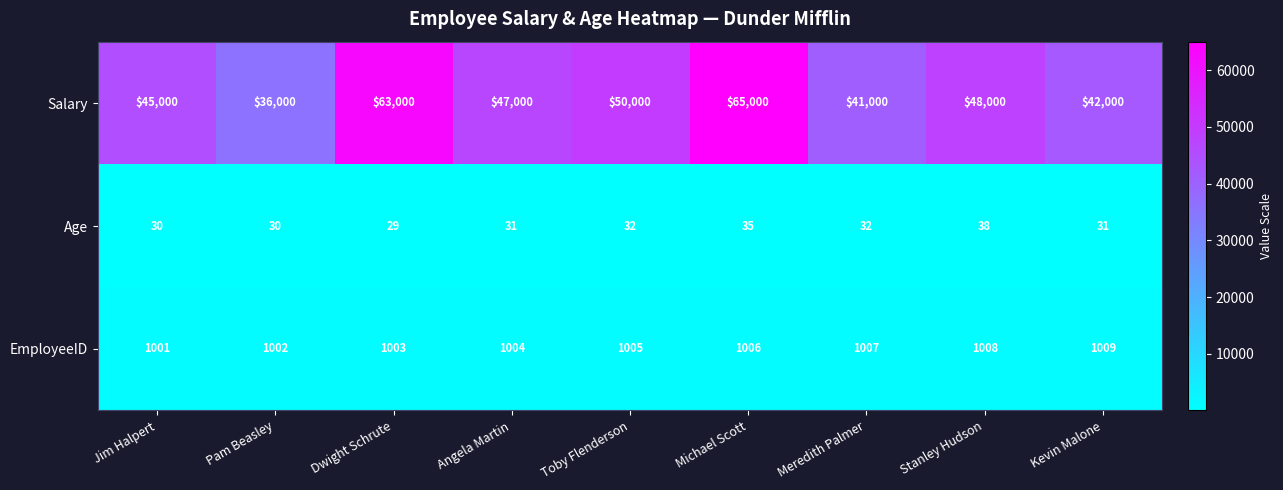

Which series has the largest total across all categories?

Salary